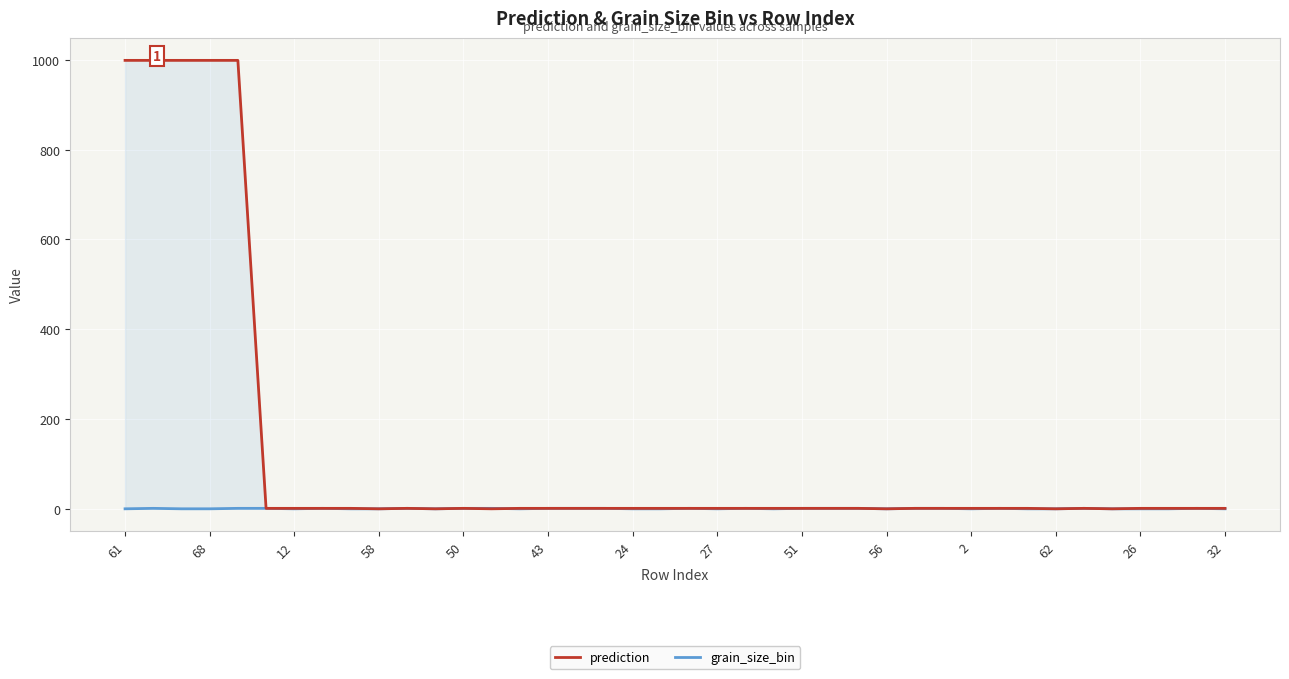

Which series changed the most between 25 and 32?

grain_size_bin